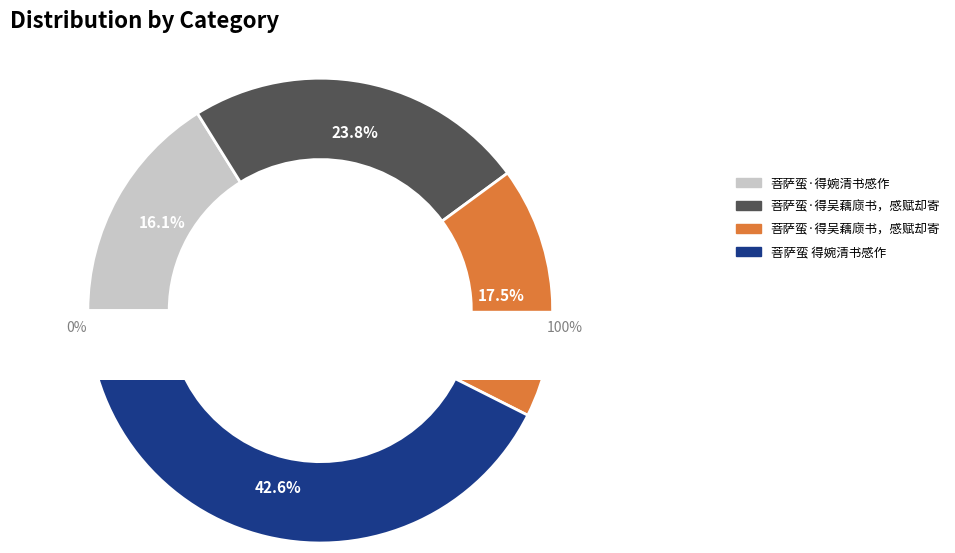

What is the largest slice in the pie chart?

菩萨蛮 得婉清书感作